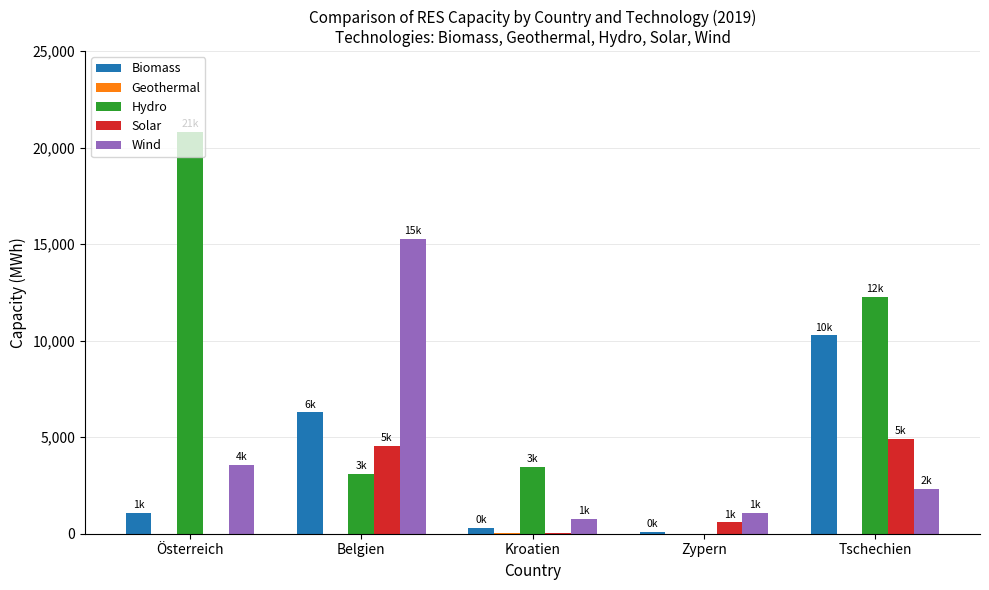

What value does the Biomass series have at Kroatien?

298.8